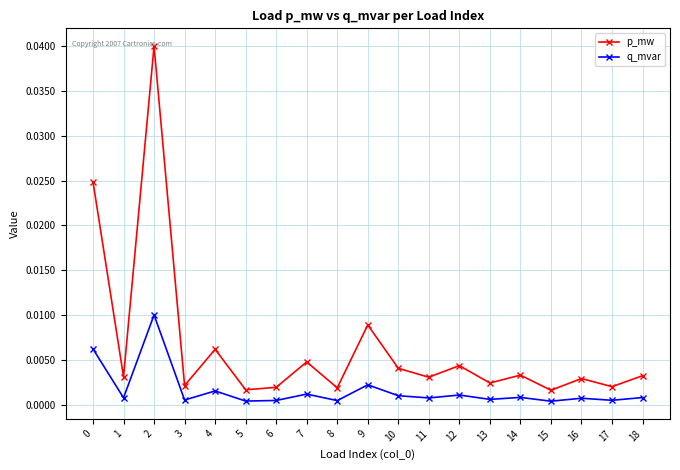

True or false: p_mw and q_mvar cross at least once.

False